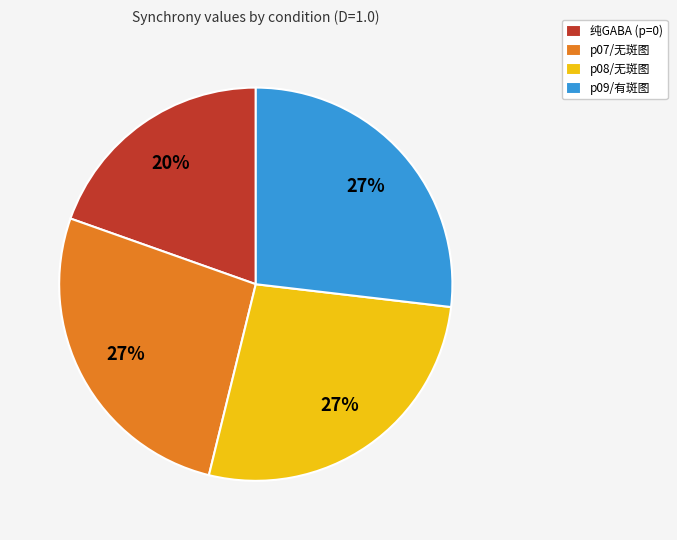

Between 纯GABA (p=0) and p07/无斑图, which is larger?

p07/无斑图